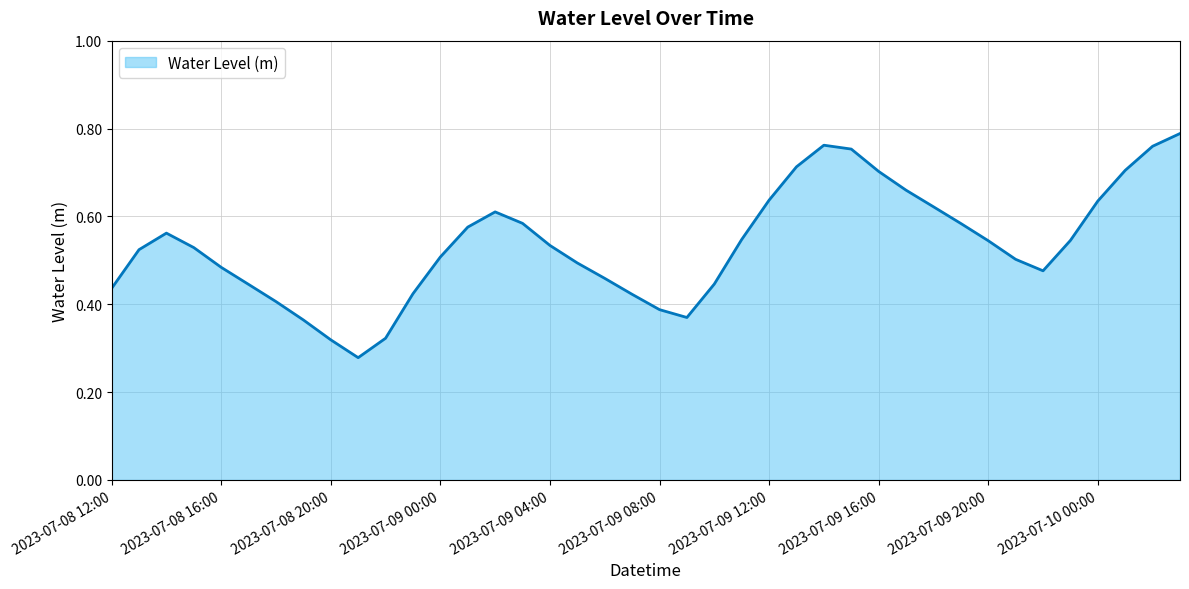

How many lines are shown in the chart?

1